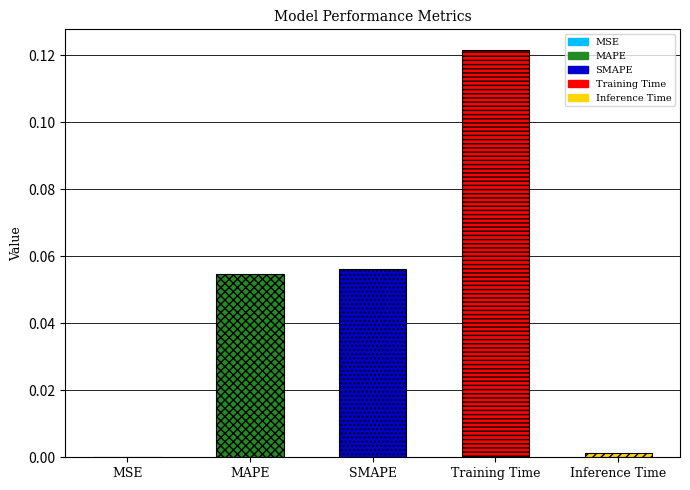

At which label is the value closest to 0?

MSE